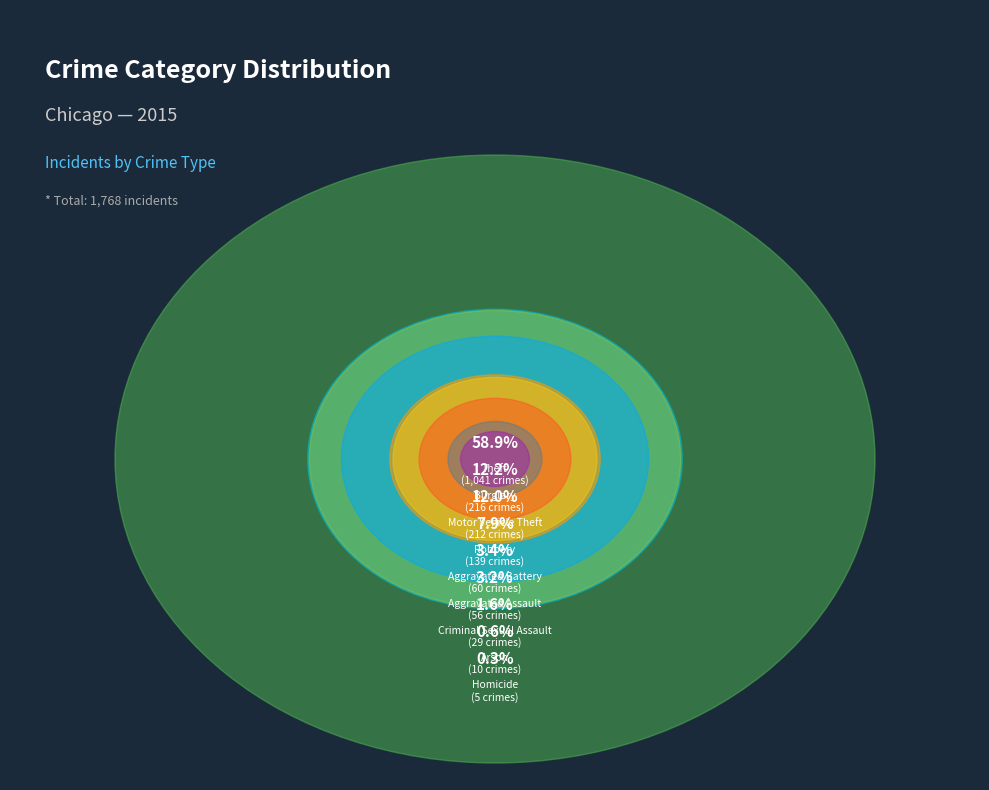

What percentage is the Burglary slice, to the nearest percent?

12%